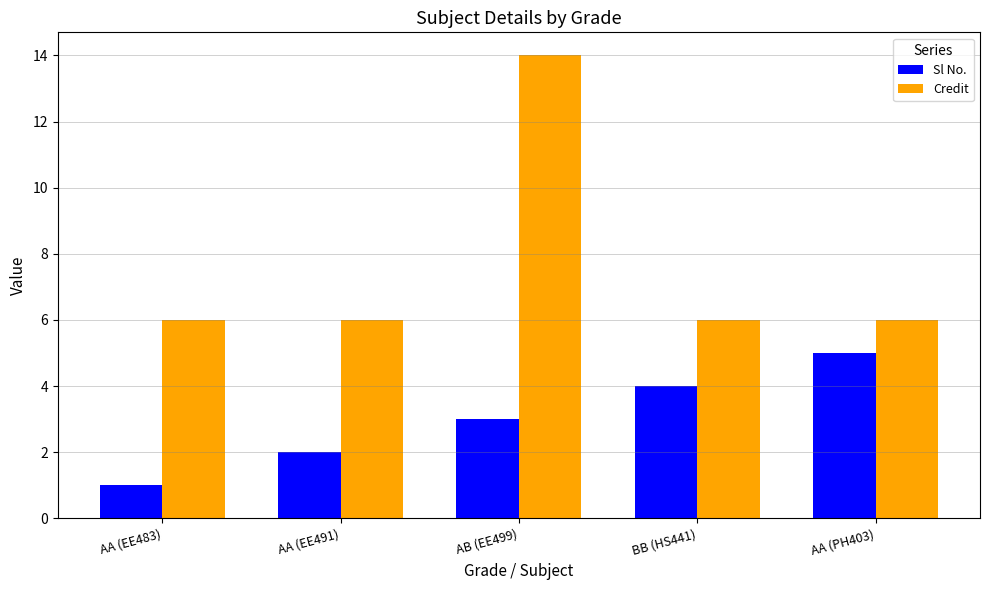

Rank the series by their average value, from lowest to highest.

Sl No., Credit